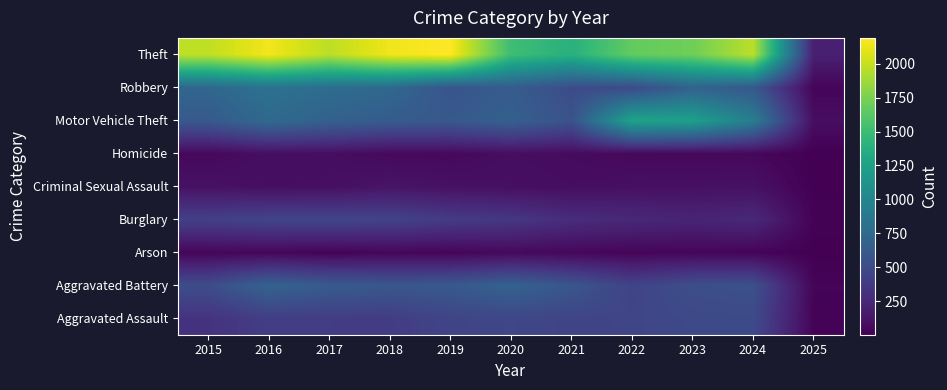

At which category is the sum across all series the highest?

2016